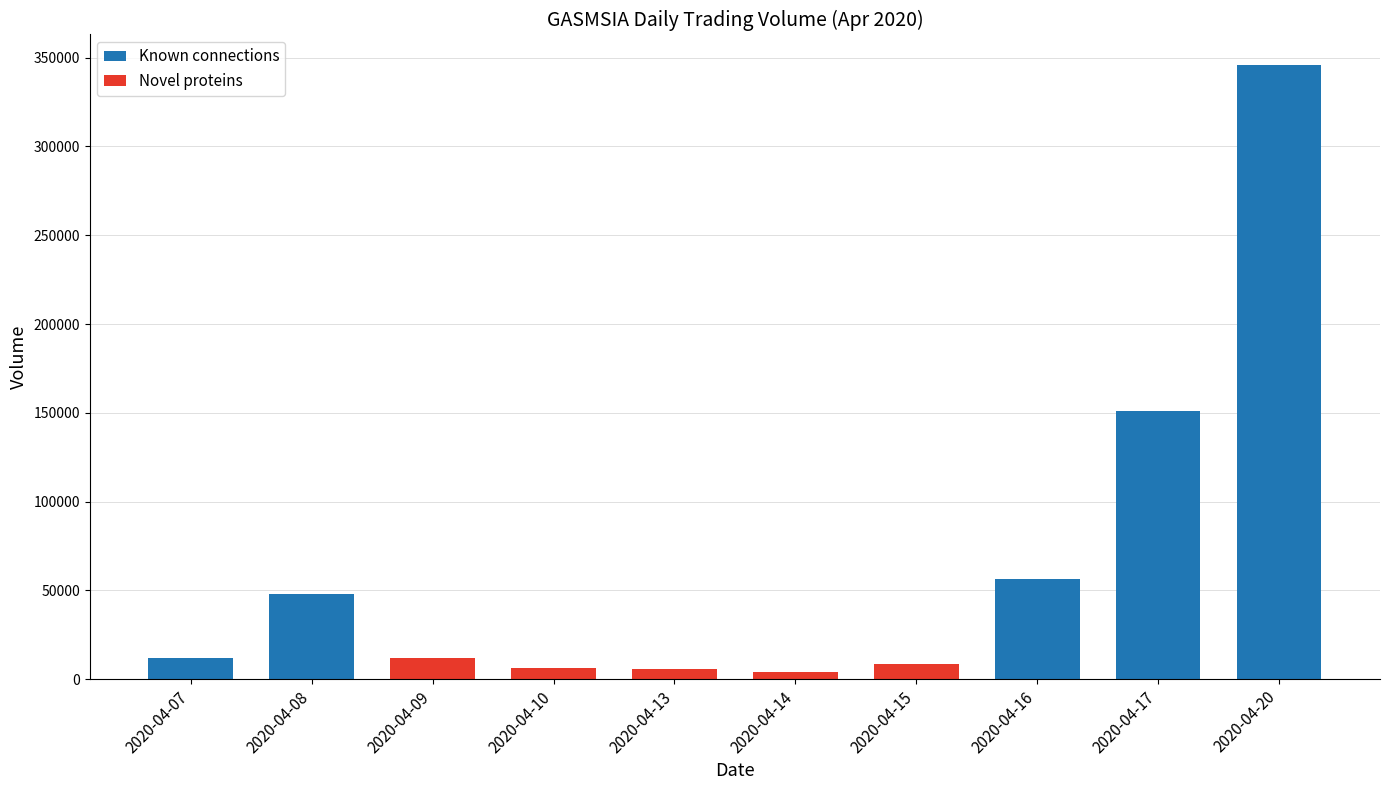

What is the change in value from 2020-04-09 to 2020-04-15?

-3200